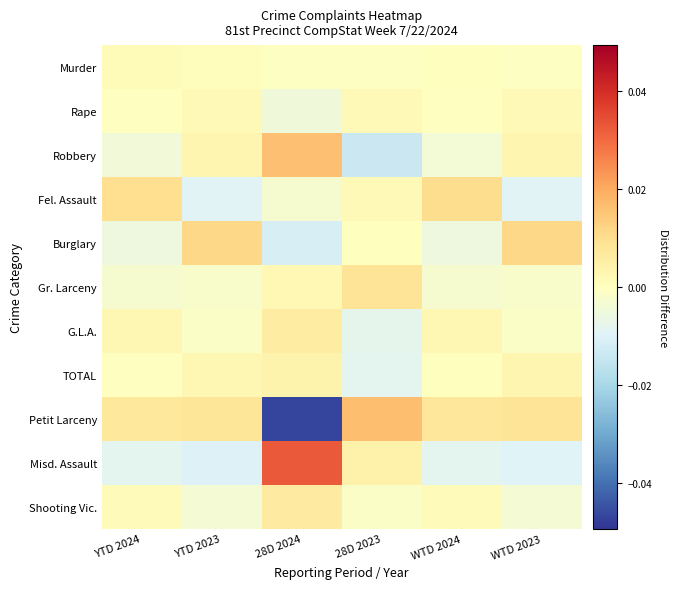

Rank the series by their maximum value, from highest to lowest.

Misd. Assault, Petit Larceny, Robbery, Burglary, Fel. Assault, Gr. Larceny, Shooting Vic., G.L.A., TOTAL, Rape, Murder